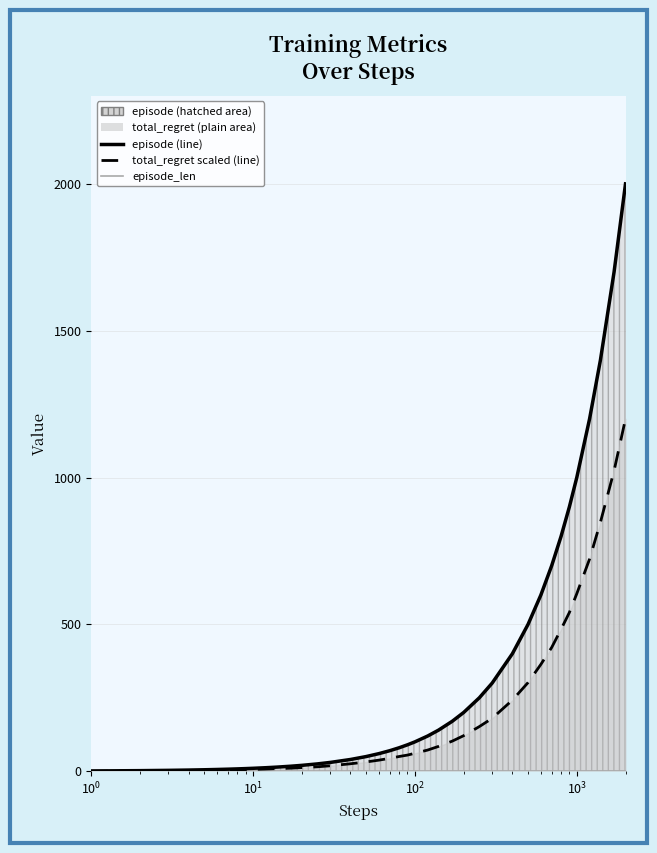

What is the difference between the second highest and second lowest values in the episode series?

1698.0